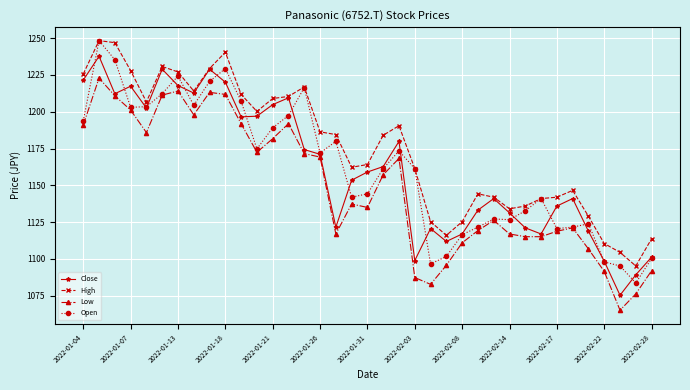

What is the value of the Open point at the 18th from the left?

1141.9